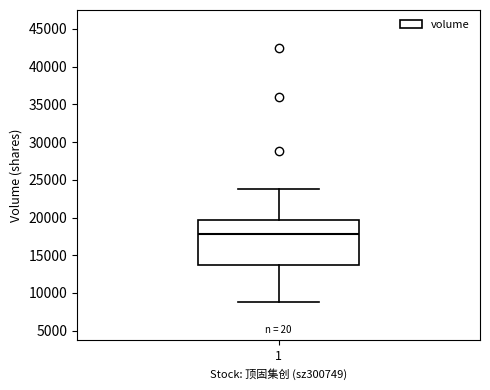

Where does the median line of the box at x = 1 sit on the y-axis? The values are not printed on the chart, so give them approximately, as read against the axis.

18000